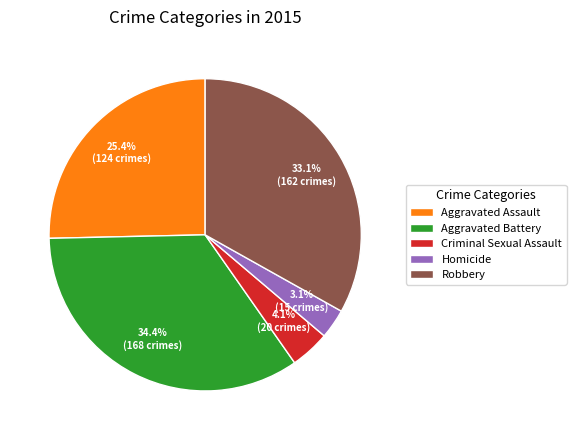

Combined, do Aggravated Assault and Homicide account for over 50%?

No